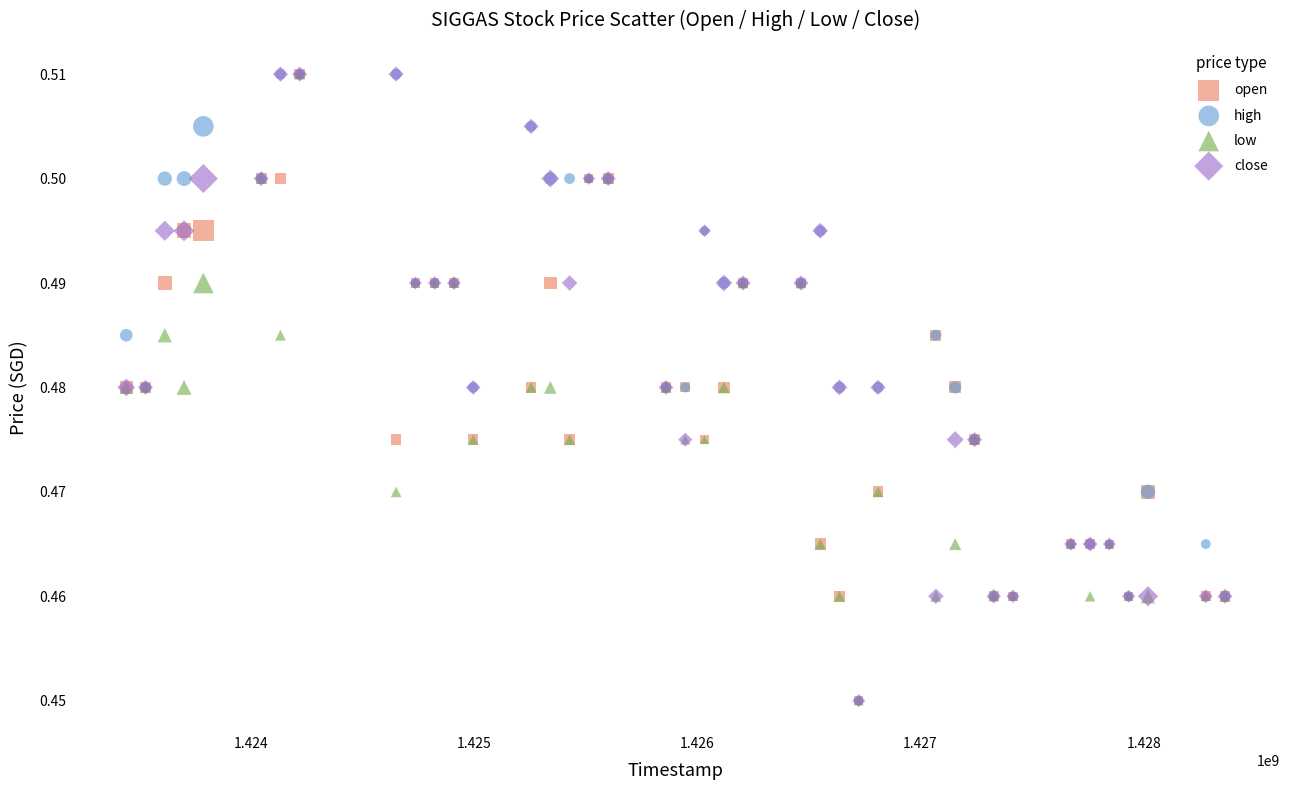

What are all the series names shown in the legend?

open, high, low, close